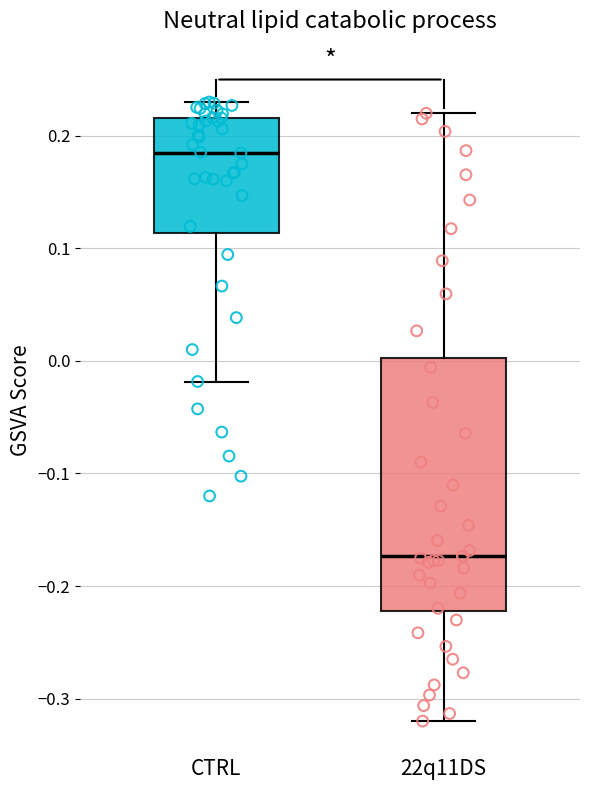

Reading left to right, read every box against the y-axis: the position of its median line, the range the box covers, and the ends of its whiskers. The values are not printed on the chart, so give them approximately, as read against the axis.

CTRL: median 0.19, box 0.11 to 0.22, whiskers -0.02 to 0.23
22q11DS: median -0.17, box -0.22 to 0.00, whiskers -0.32 to 0.22